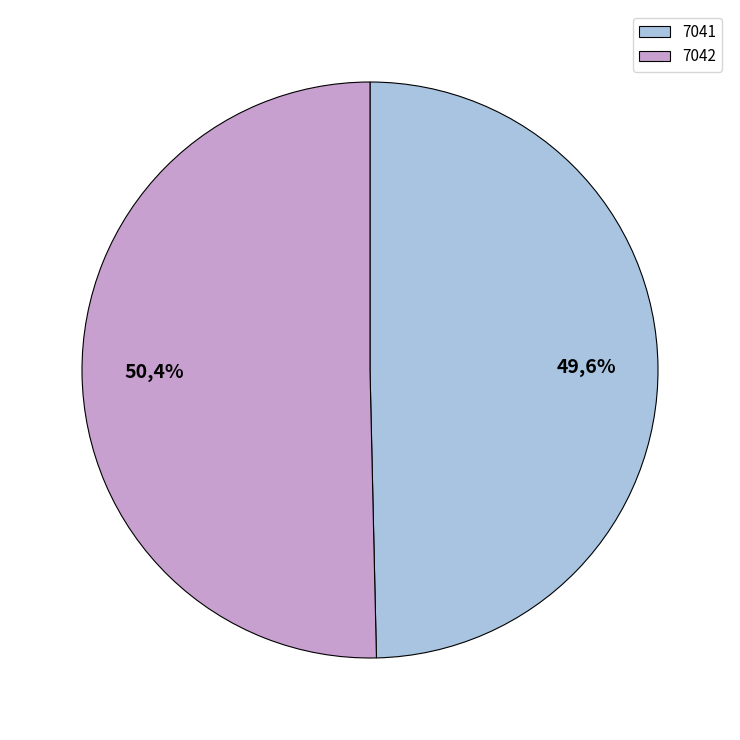

Combined, what portion of the pie is 7042 and 7041?

100.0%